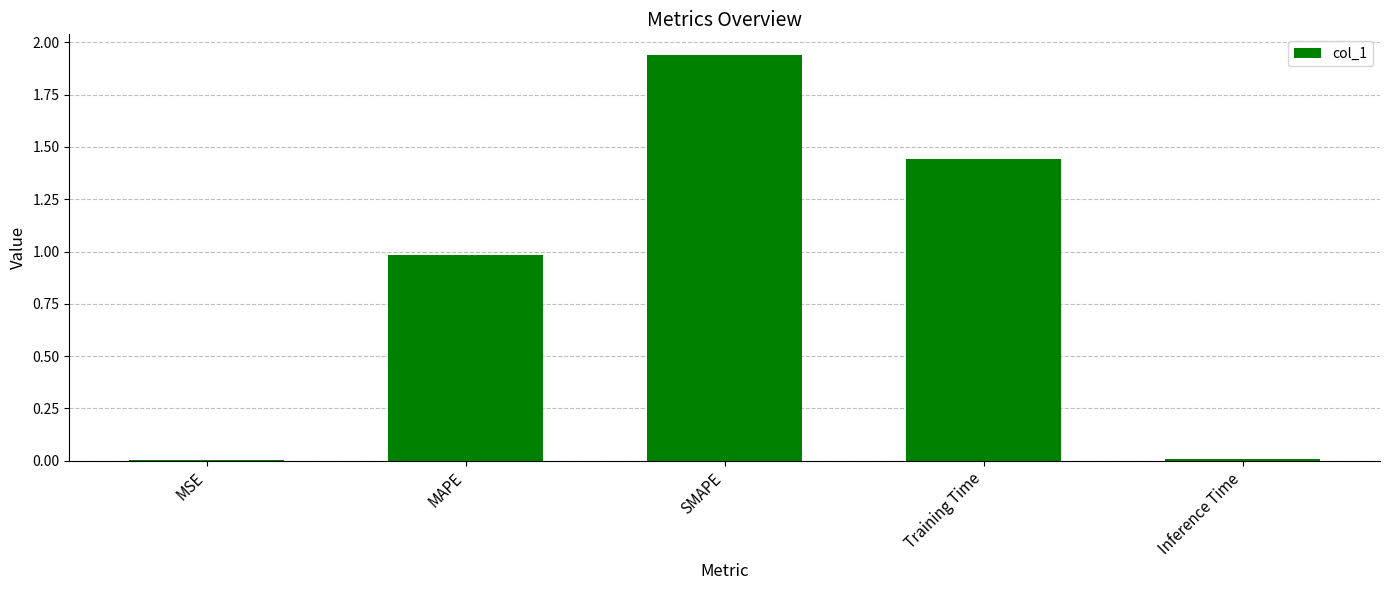

True or false: the data shows 0.3 at Training Time.

False